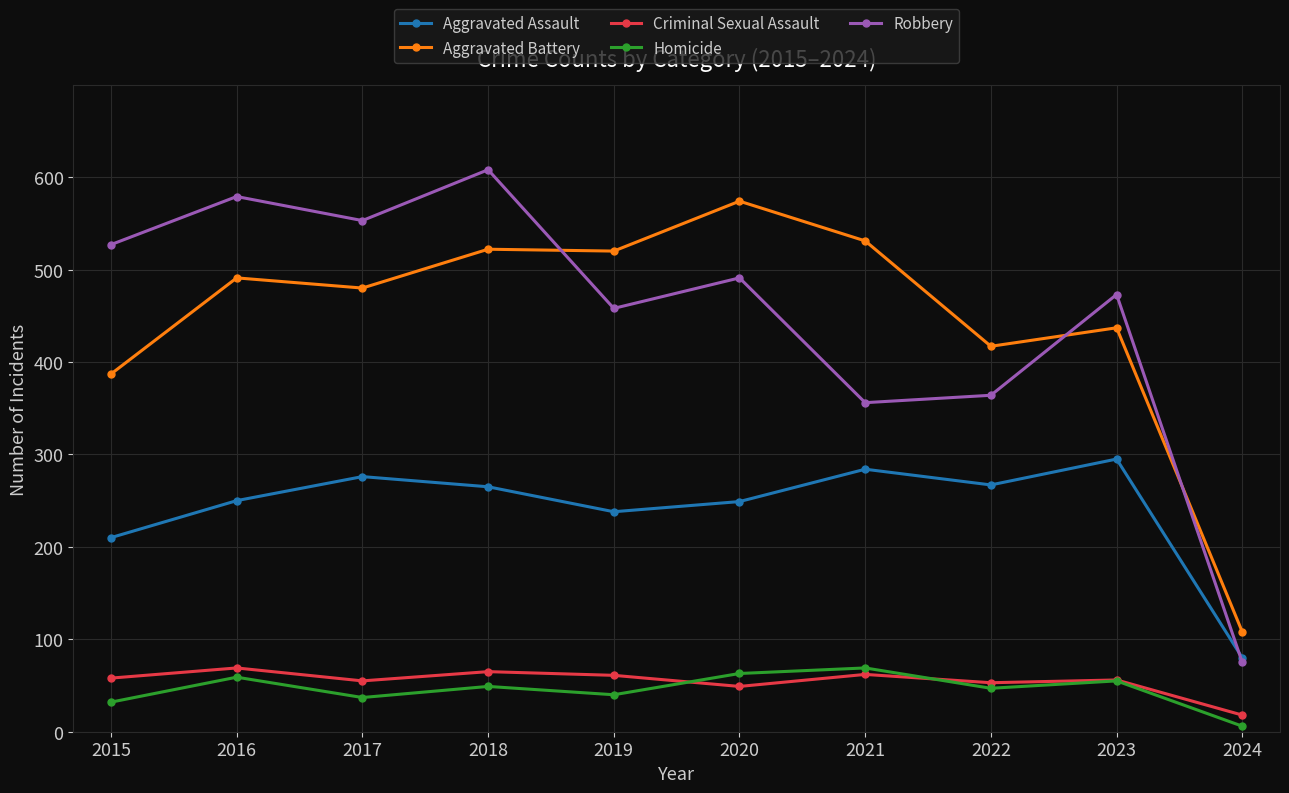

Where does the Robbery series first go above 491?

2015